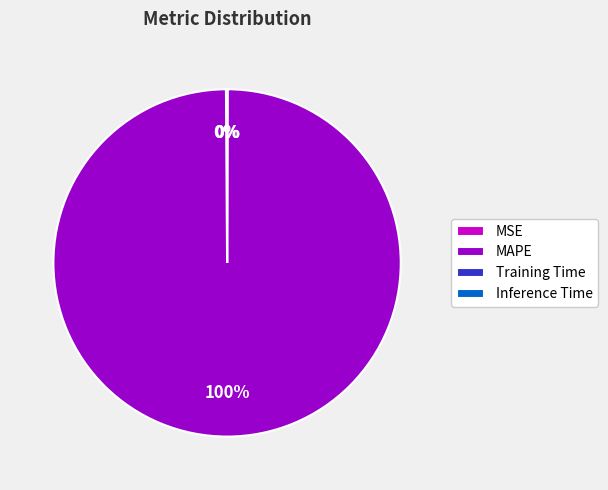

To the nearest percent, what is the difference between the largest and smallest slice percentages?

100%